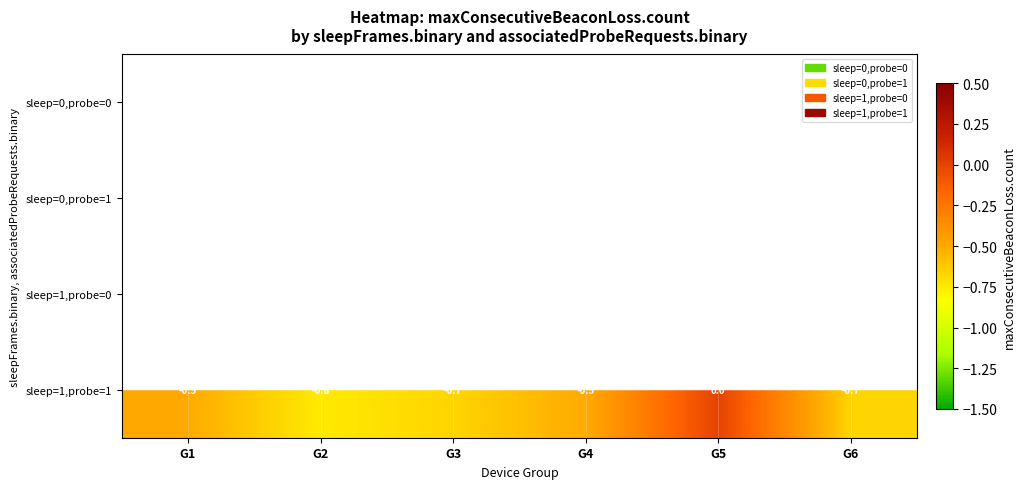

Count the number of categories in the chart.

6